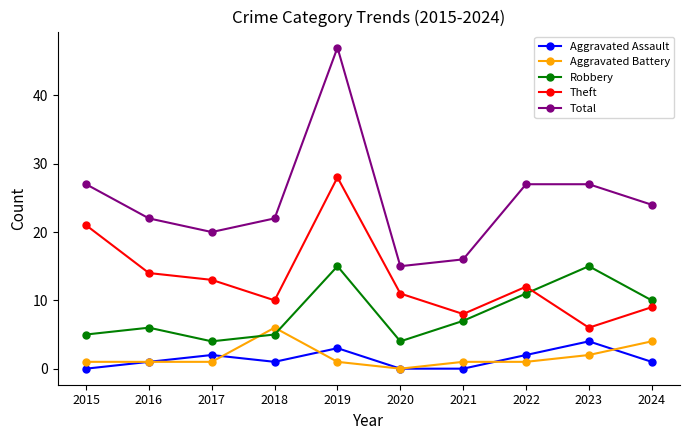

What is the average value of the Theft series?

13